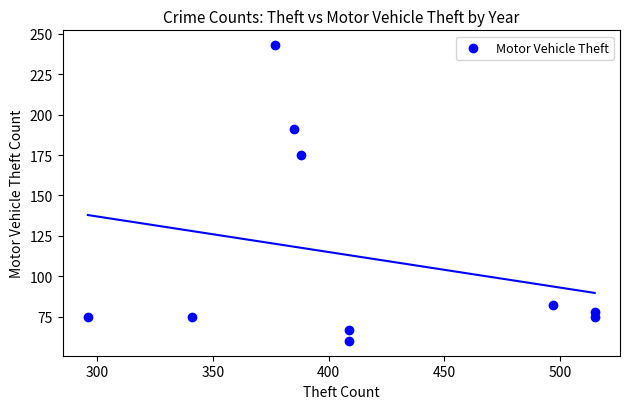

What is the average Y value?

112